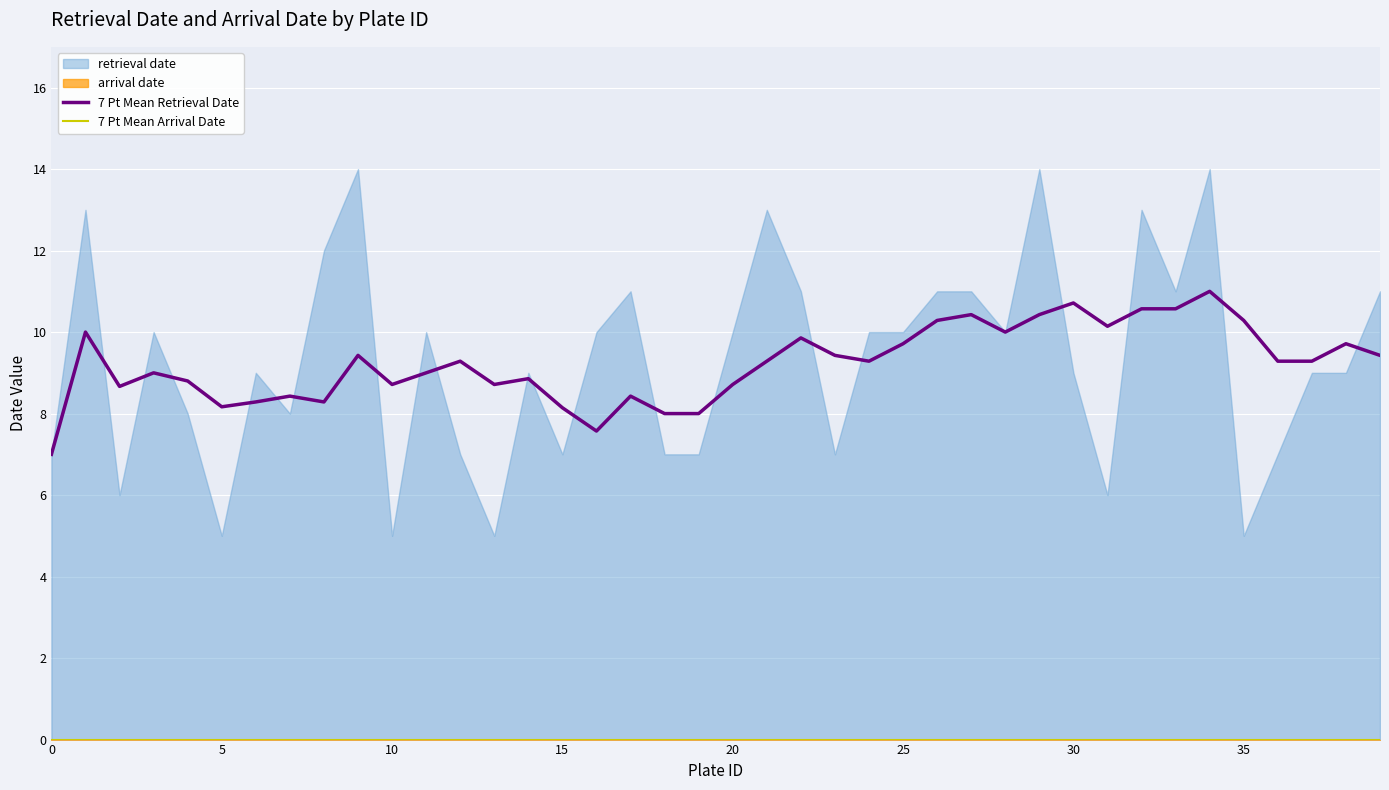

What is the difference between the maximum and minimum values in the 7 Pt Mean Retrieval Date series?

4.0